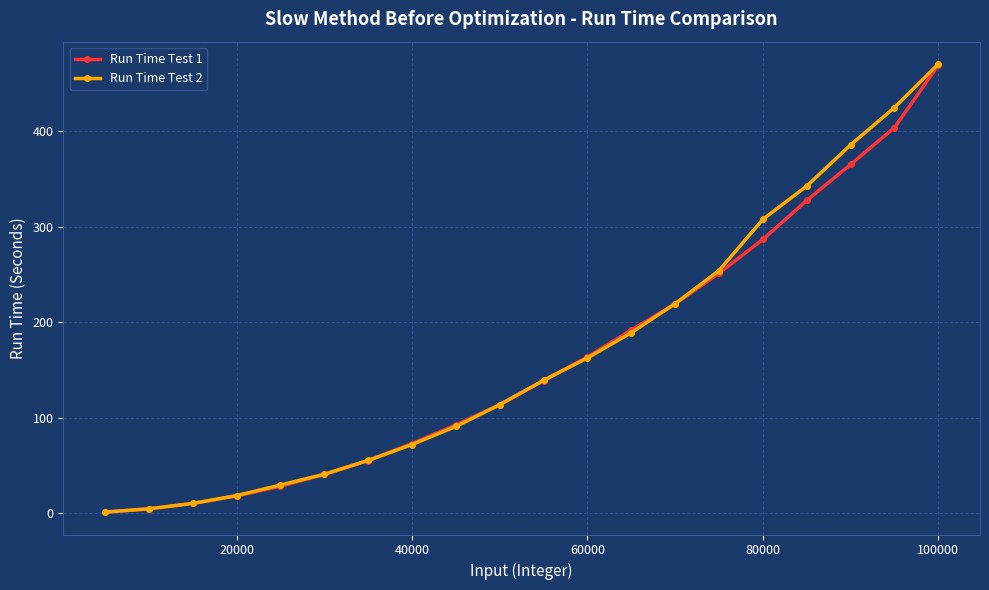

At how many categories does at least one series exceed 98?

11